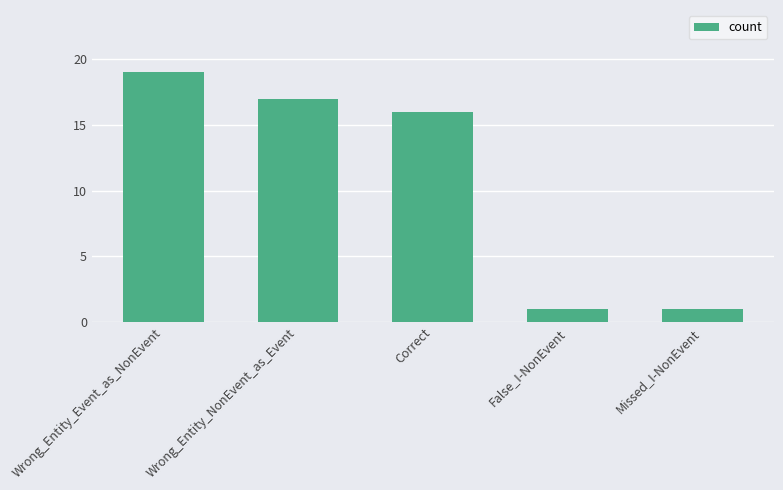

Are the bars grouped side by side (vs. stacked)?

No